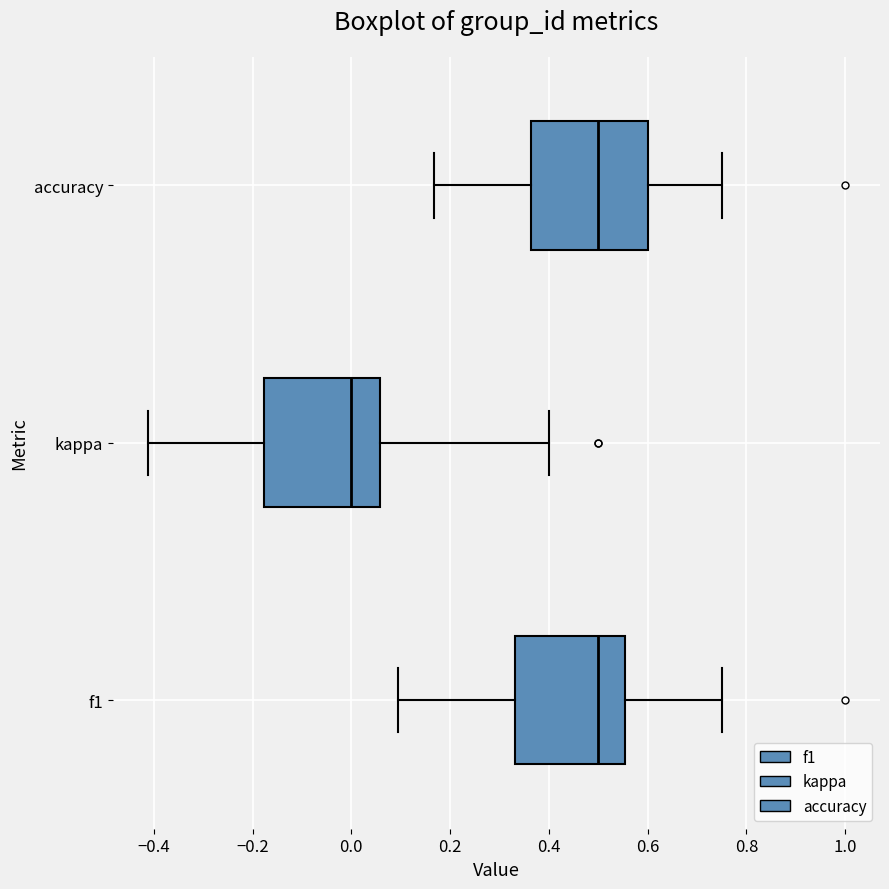

Where does the median line of the box for f1 sit on the x-axis? The values are not printed on the chart, so give them approximately, as read against the axis.

0.50